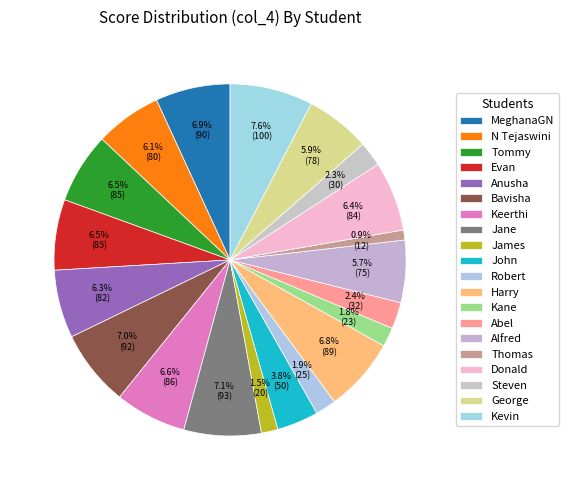

What percentage is NOT represented by Donald?

93.6%